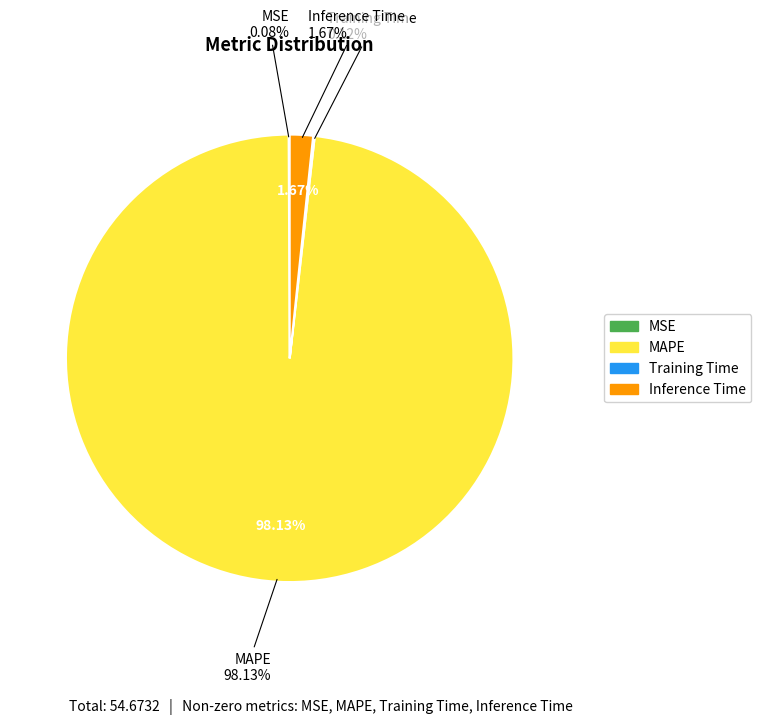

Which slice is the largest?

MAPE